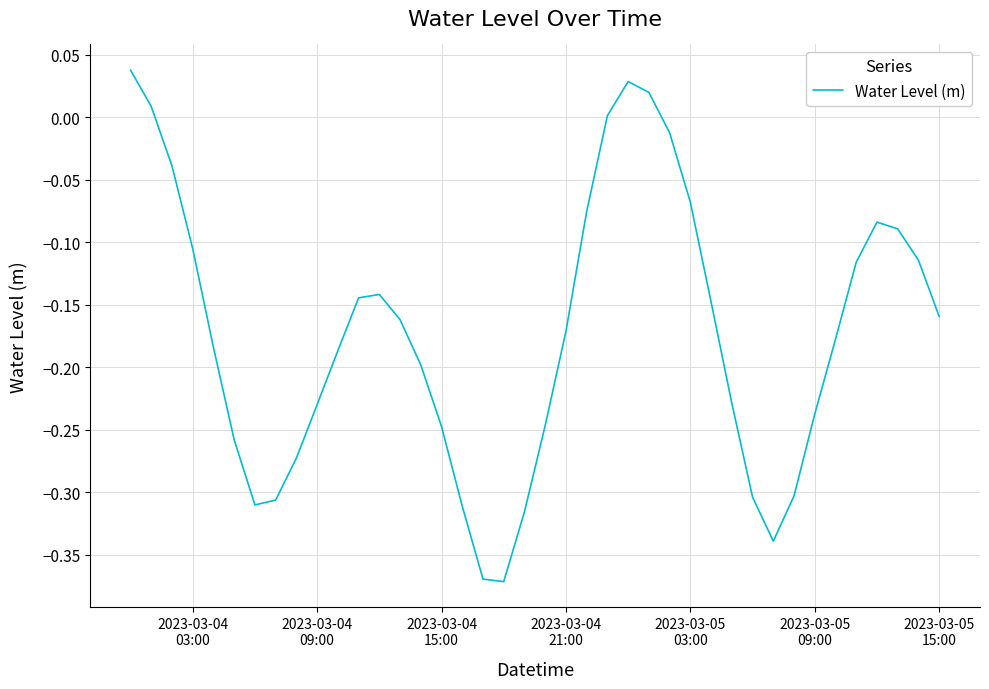

What is the difference between the maximum and minimum values?

0.4